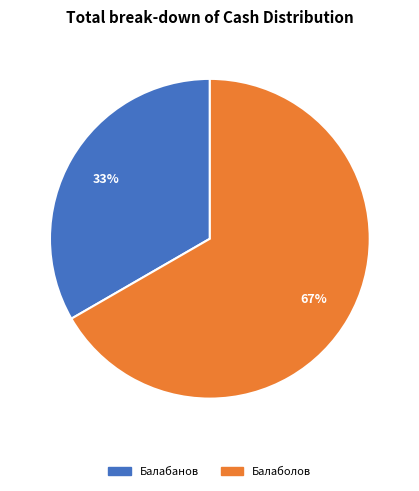

Does any single category account for the majority?

Yes